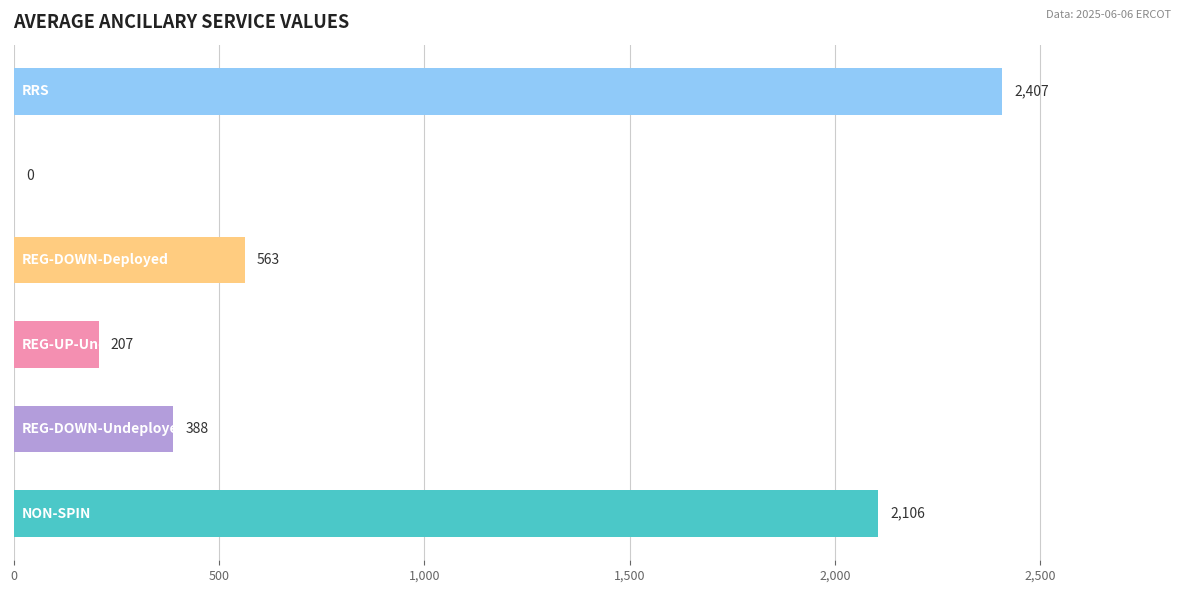

What is the maximum value shown in the chart?

2407